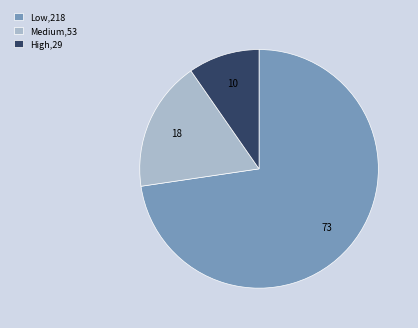

Which has a higher value, High,29 or Low,218?

Low,218